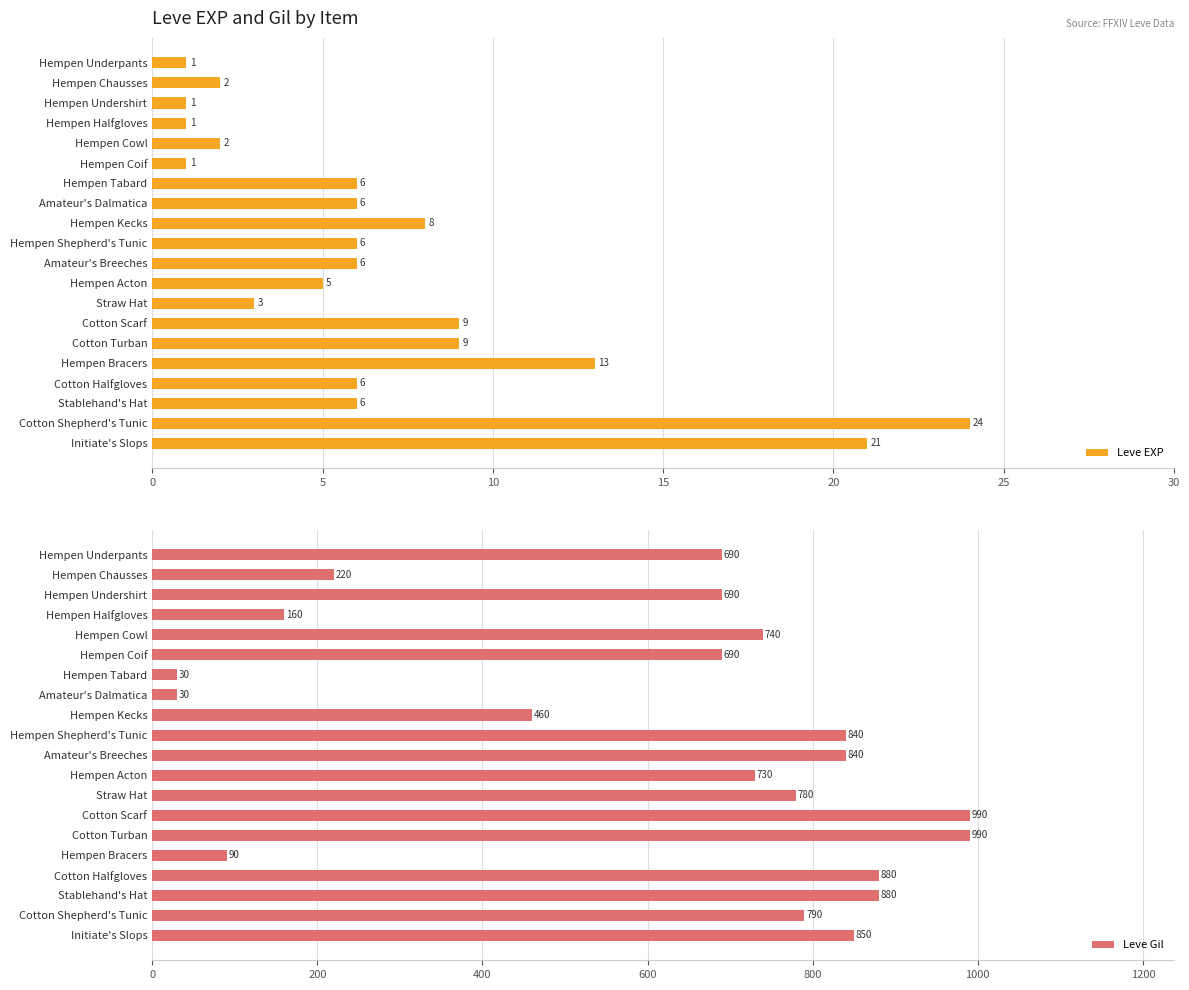

True or false: Leve Gil has a value of 460 at Hempen Kecks.

True